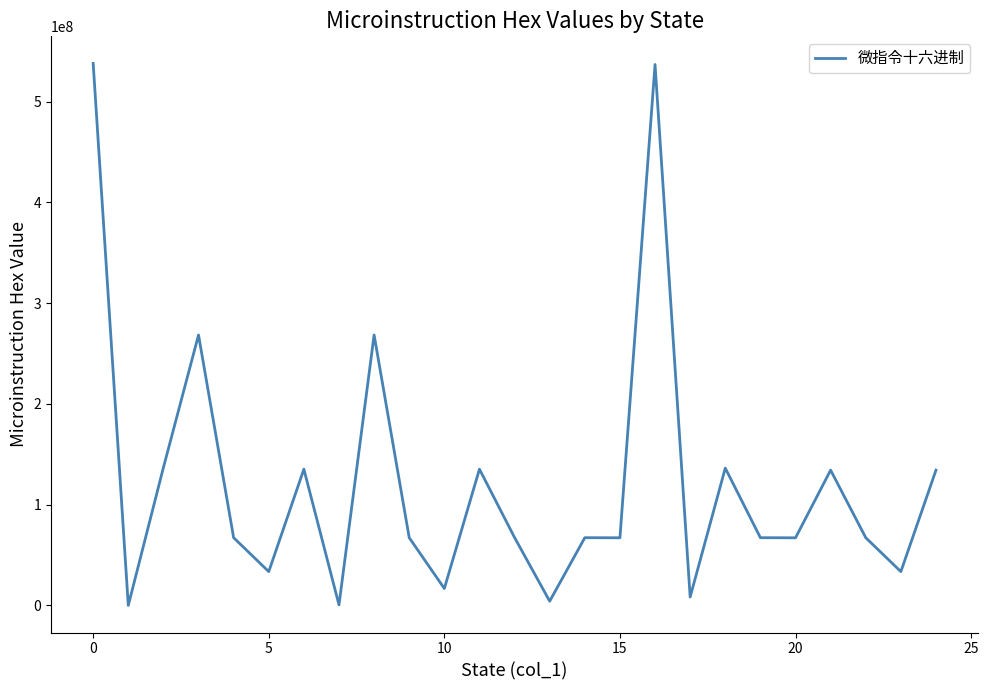

What is the difference between the maximum and minimum values?

538048511